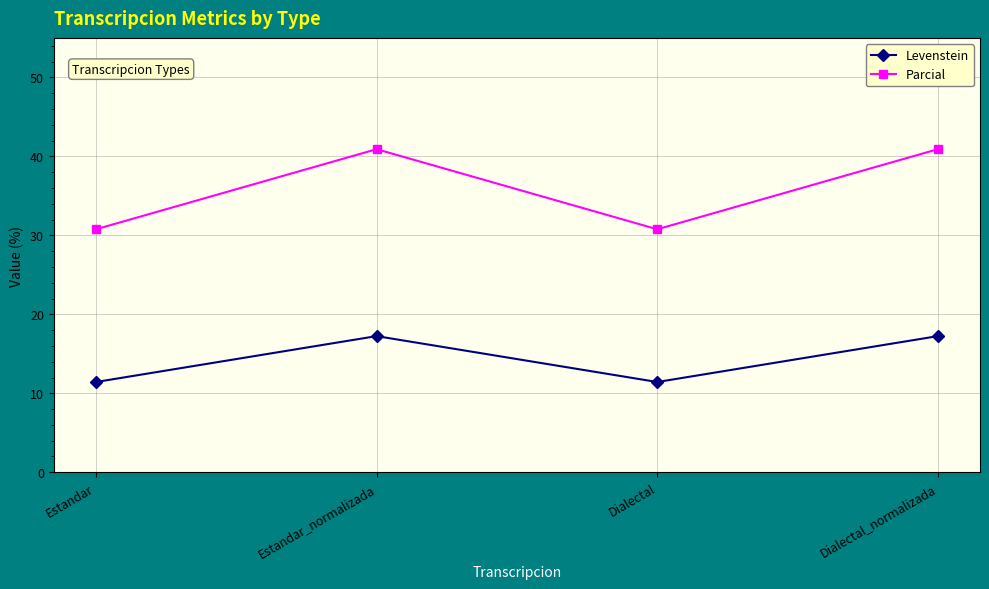

Which series has the largest range (max minus min)?

Parcial